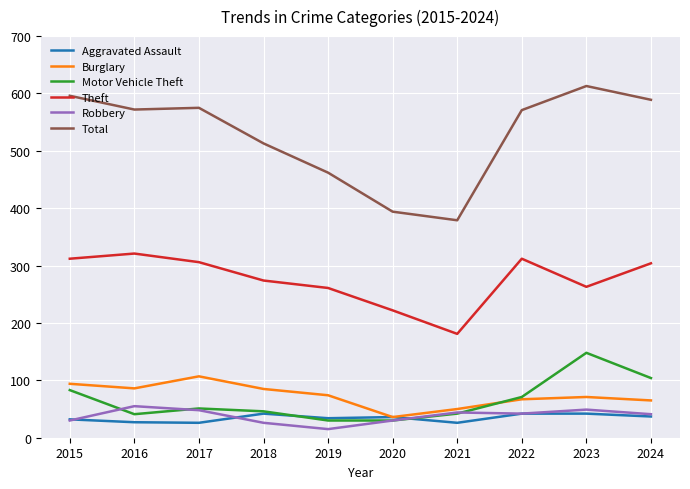

How many lines are shown in the chart?

6